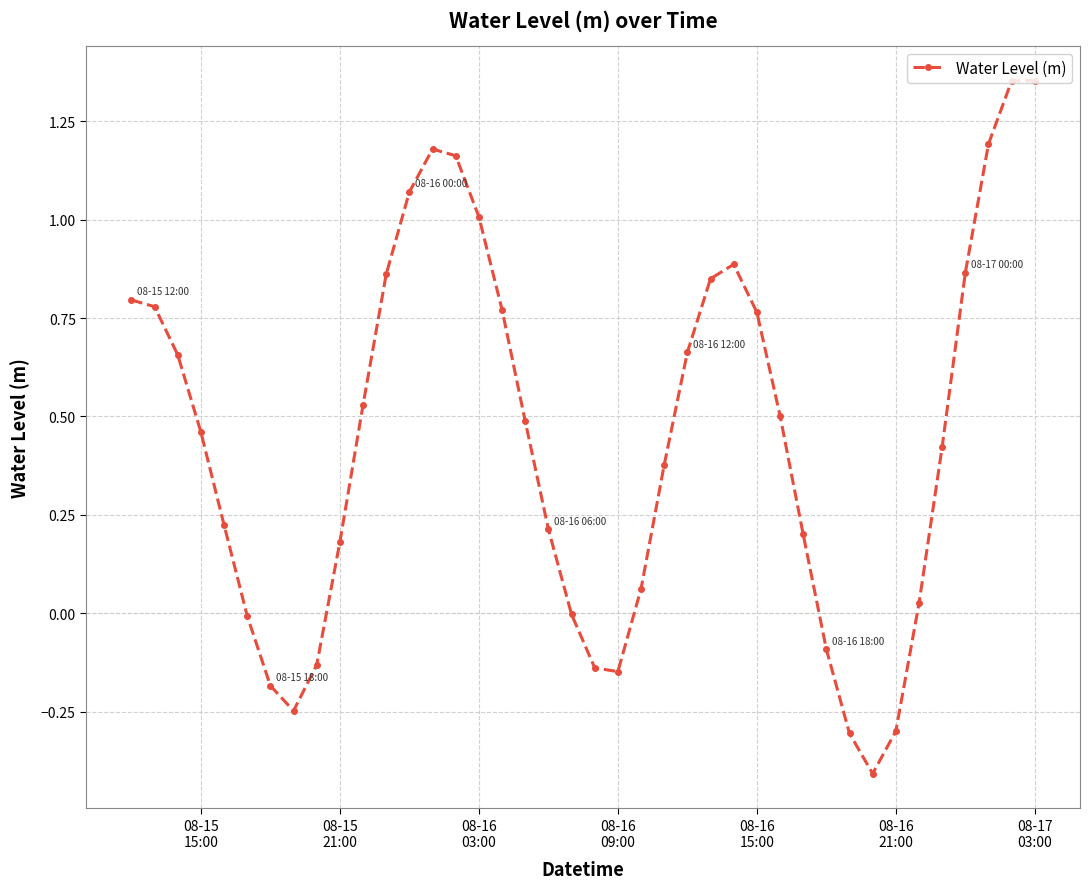

How many series are shown in this chart?

1